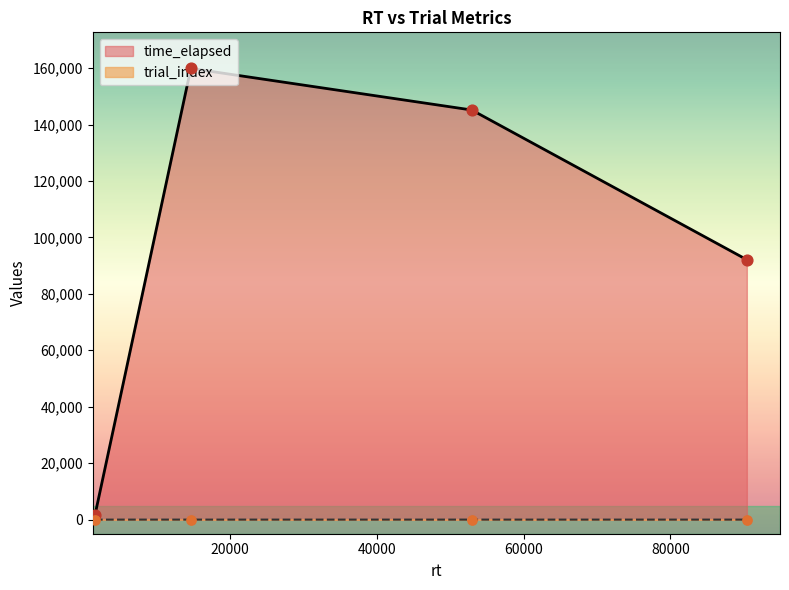

Which series contains the highest Y value?

time_elapsed